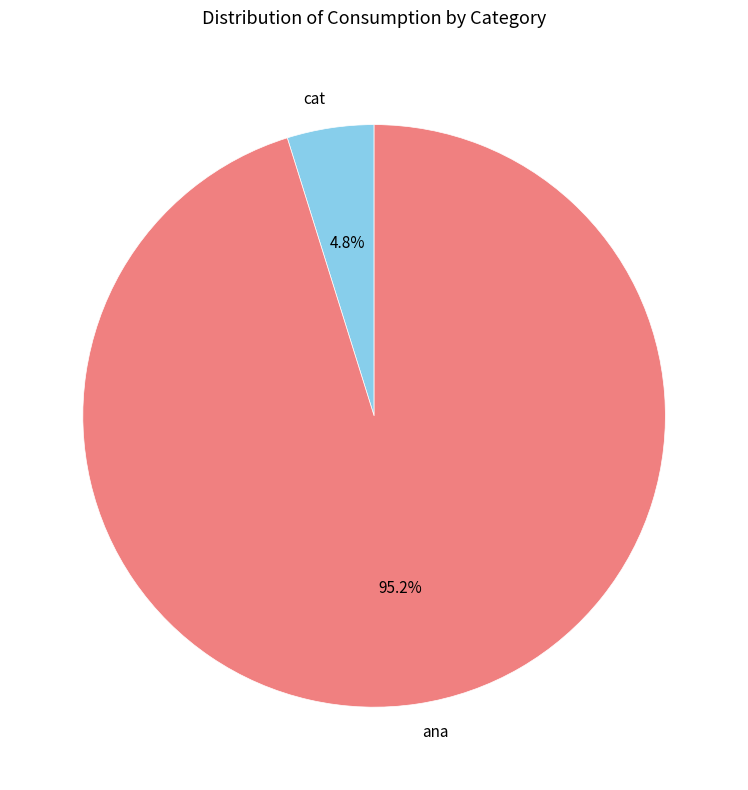

Which category accounts for the majority?

ana